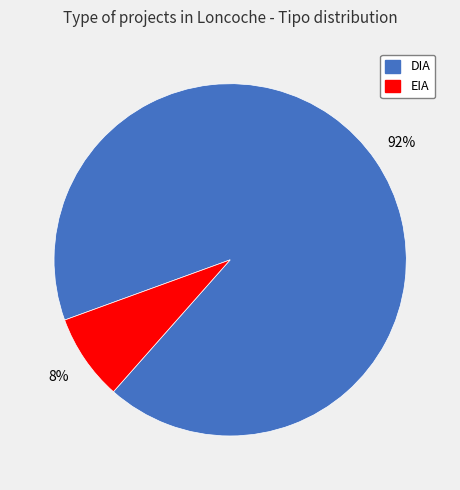

To the nearest percent, what portion does EIA represent?

8%